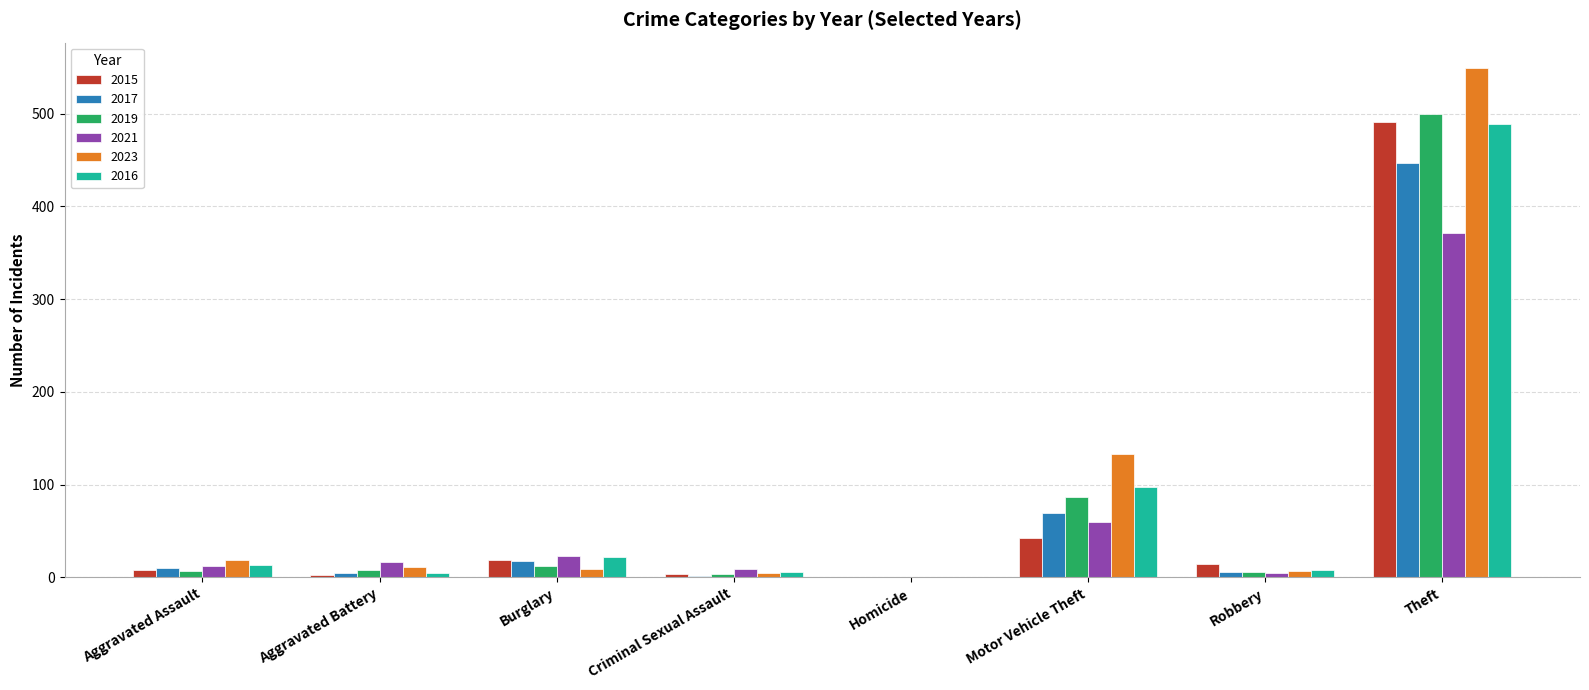

Between Homicide and Theft, which series saw the biggest shift?

2023